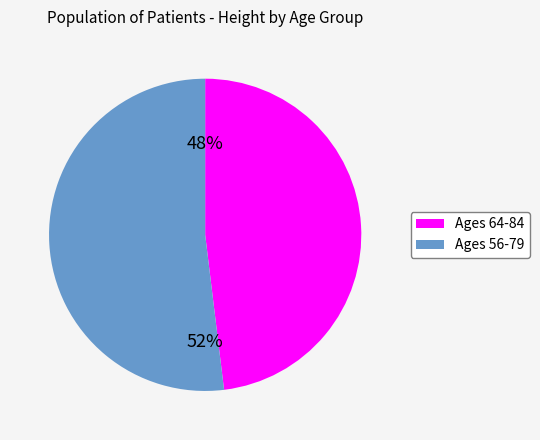

To the nearest percent, what is the average slice percentage?

50%